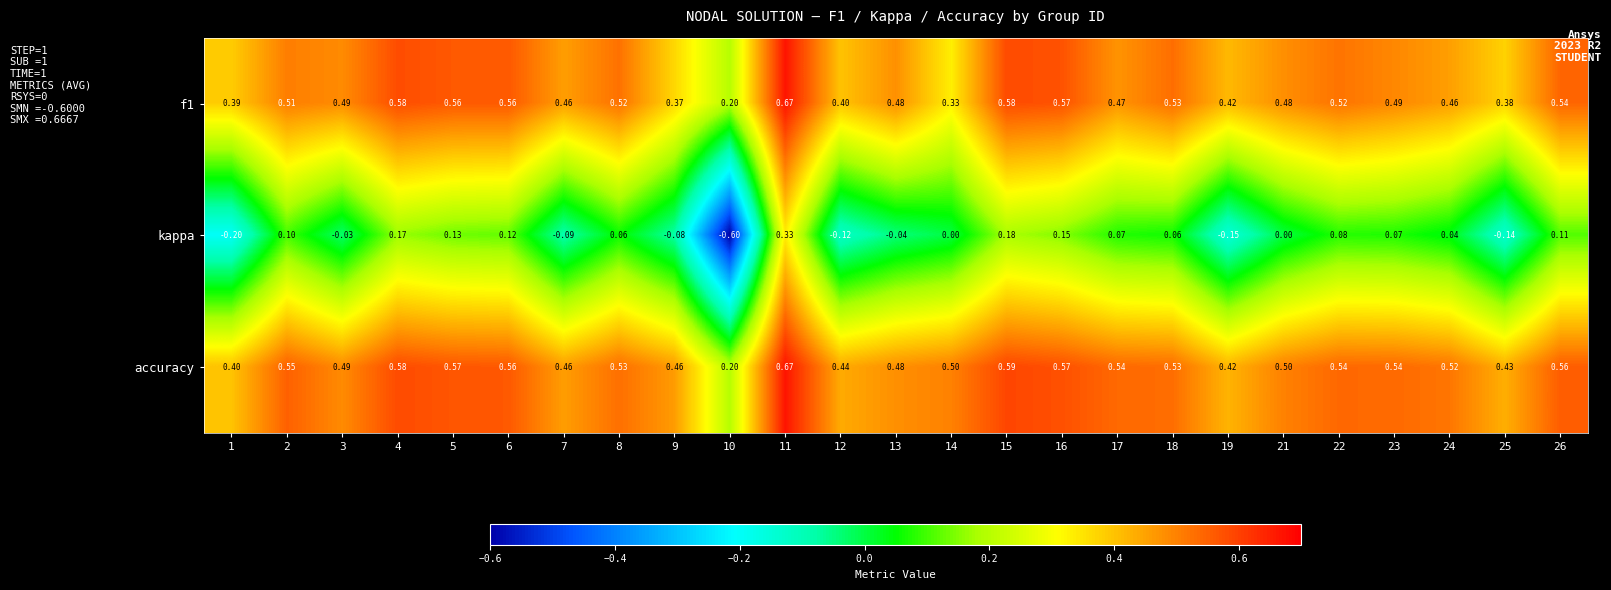

Which series has the largest total across all categories?

accuracy